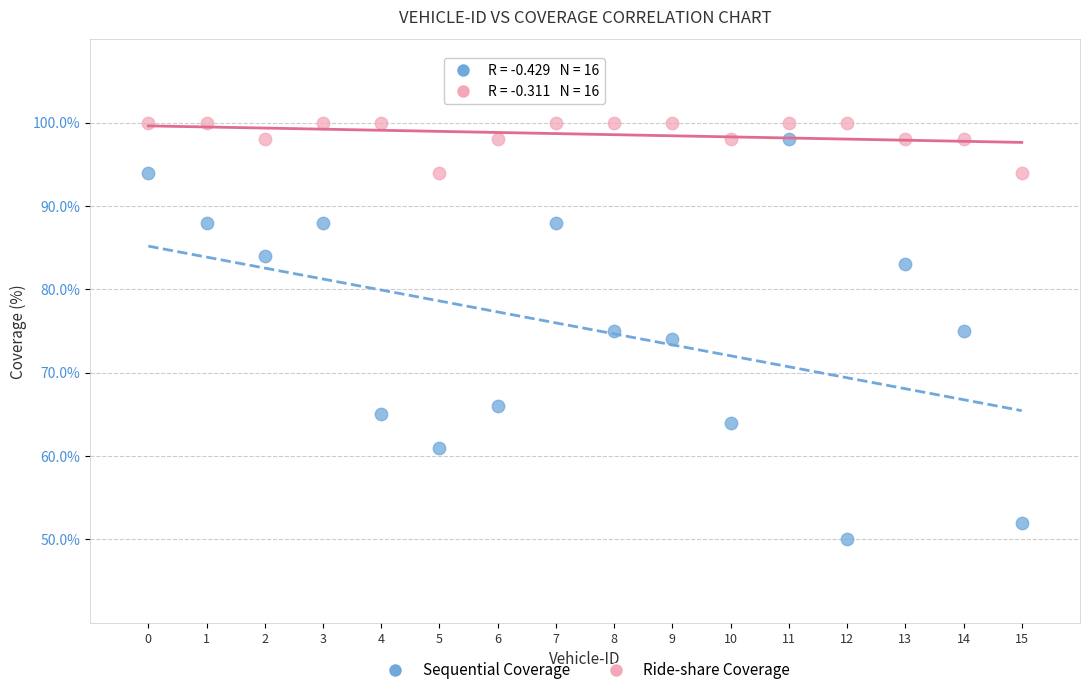

Which series contains the lowest Y value?

Sequential Coverage